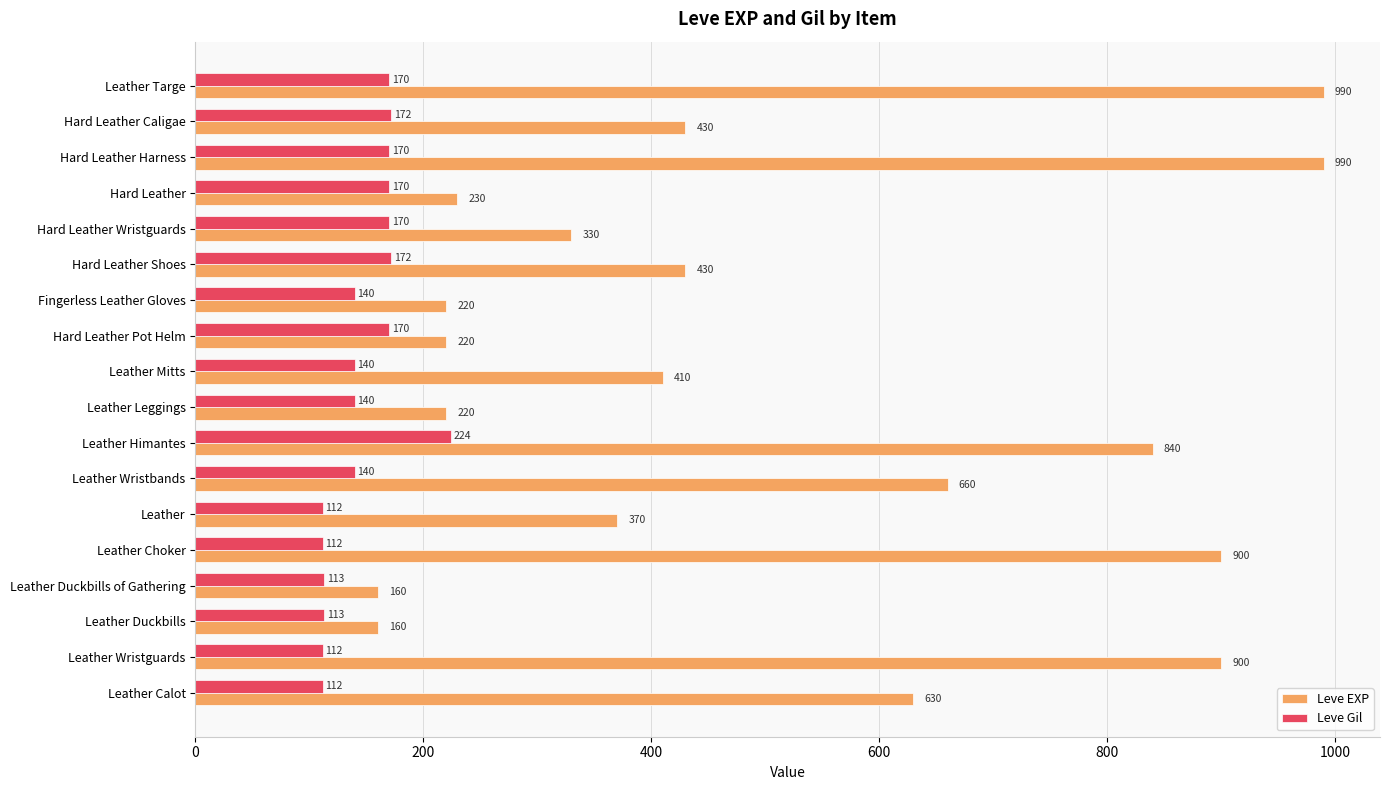

Between Leather Duckbills and Hard Leather Harness, which series saw the biggest shift?

Leve EXP